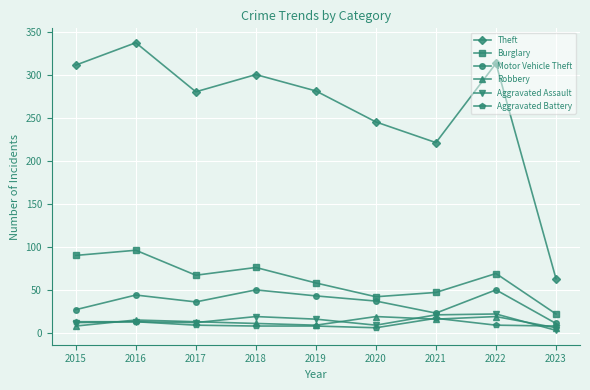

In Theft, how many points are lower than both neighbors (excluding endpoints)?

2